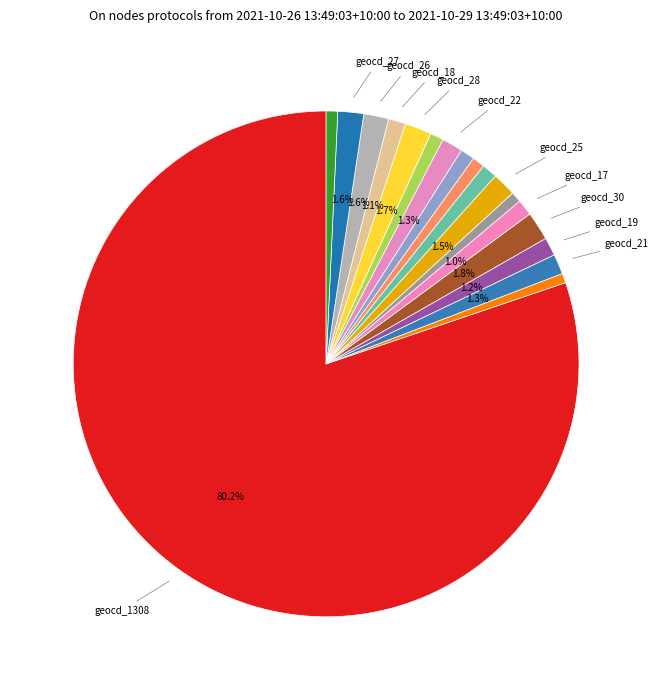

How many slices are in this pie chart?

18